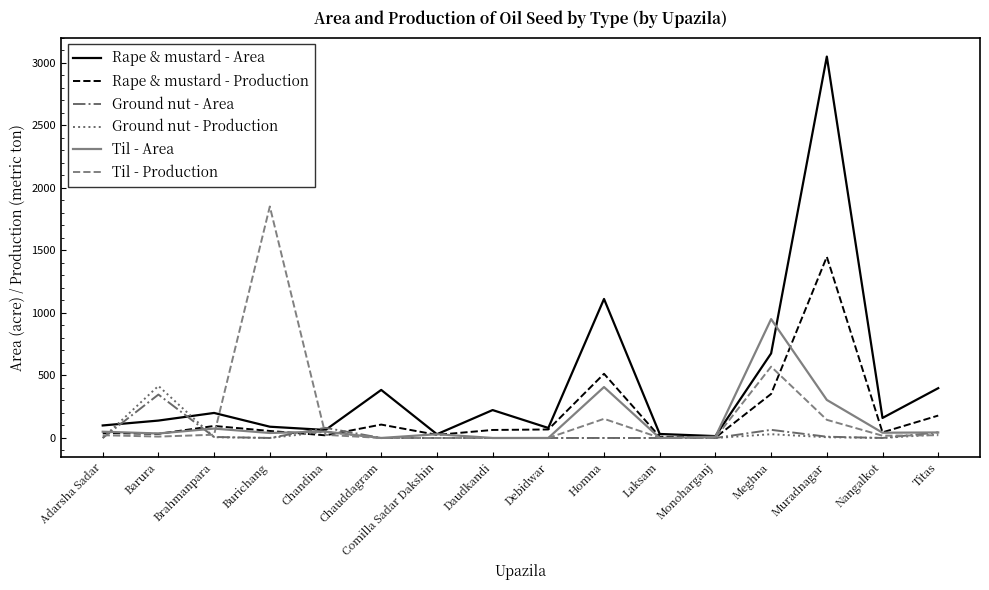

Which series has the largest total across all categories?

Rape & mustard - Area